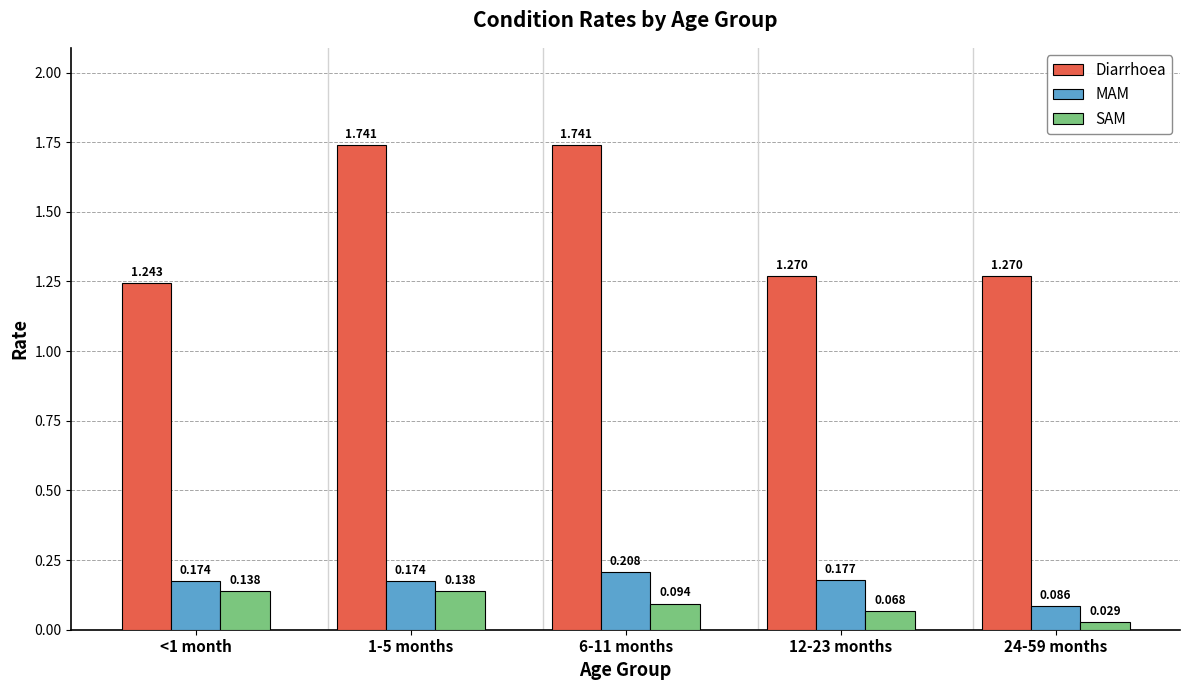

What is the label of the 4th bar from the left?

12-23 months